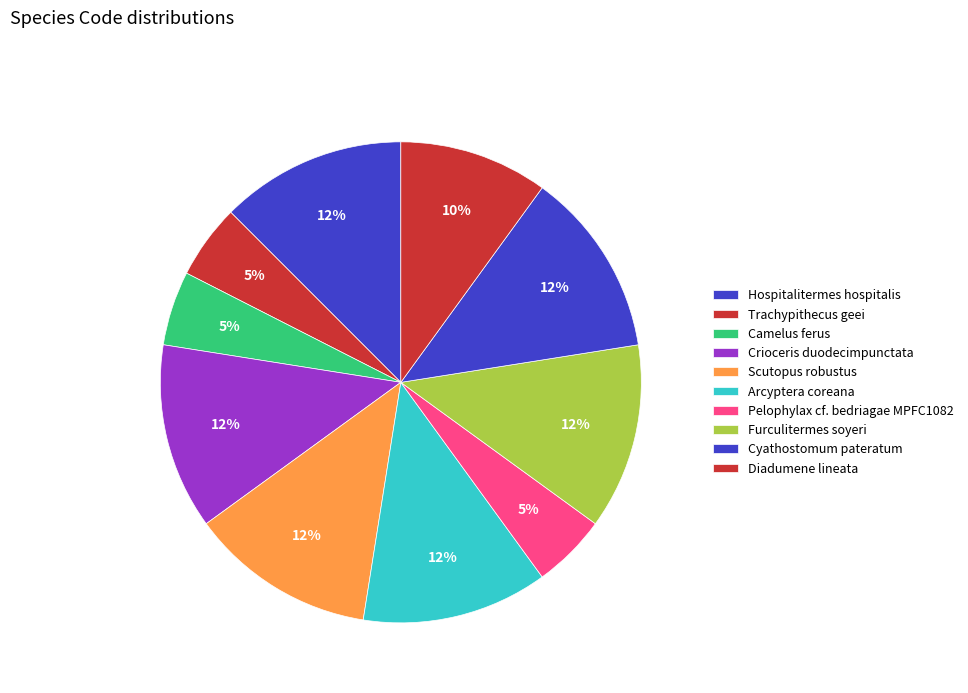

To the nearest percent, what portion does Scutopus robustus represent?

12%